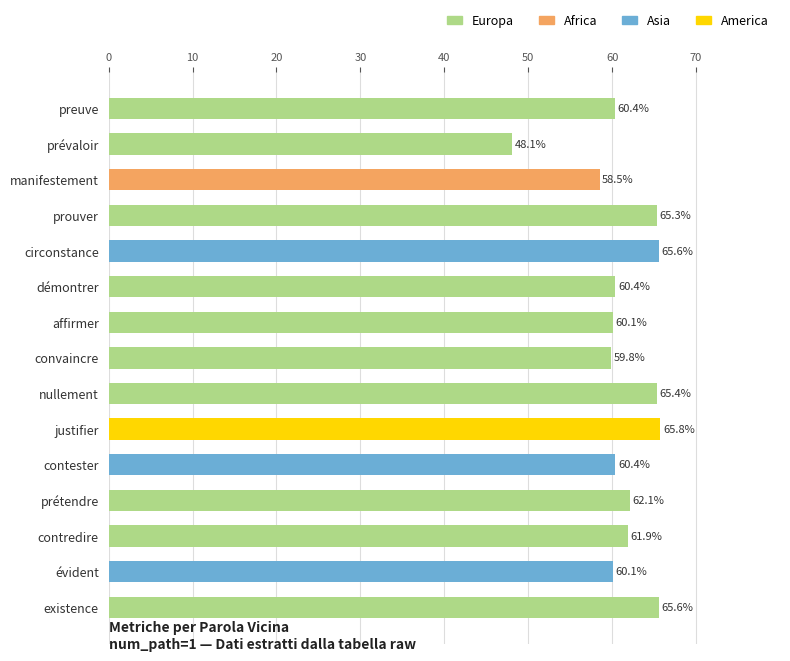

Reading top to bottom, transcribe all the data shown in this chart.

60.4	48.1	58.5	65.3	65.6	60.4	60.1	59.8	65.4	65.8	60.4	62.1	61.9	60.1	65.6